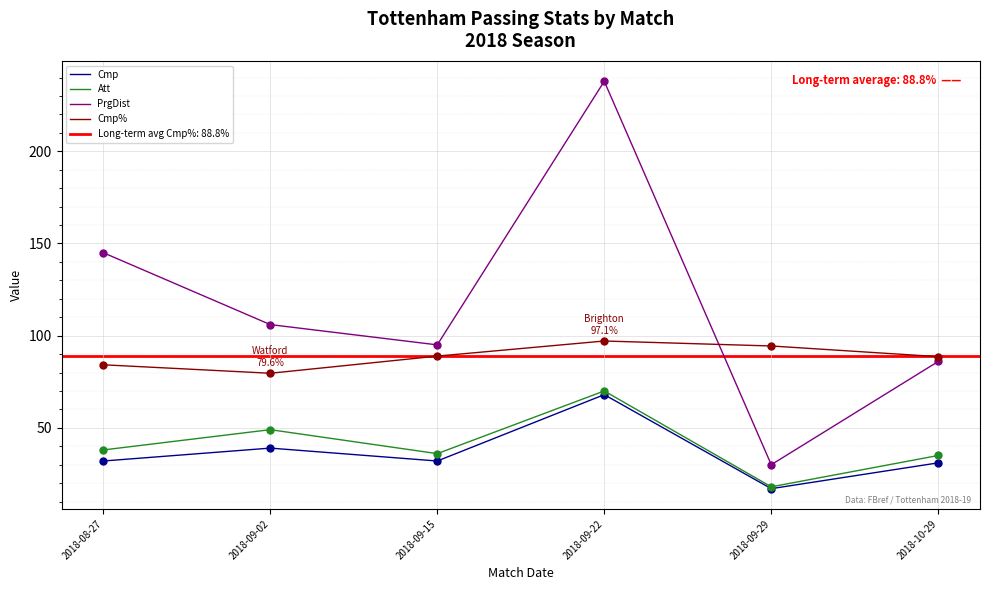

Which series reaches the maximum Y coordinate?

PrgDist